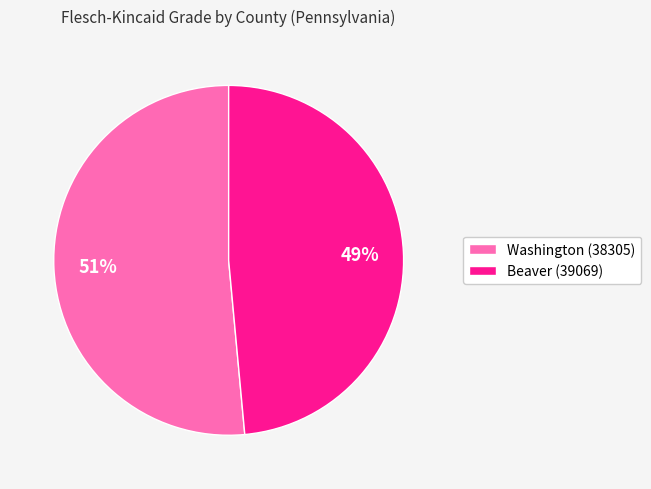

What percentage is the Washington (38305) slice, to the nearest percent?

51%